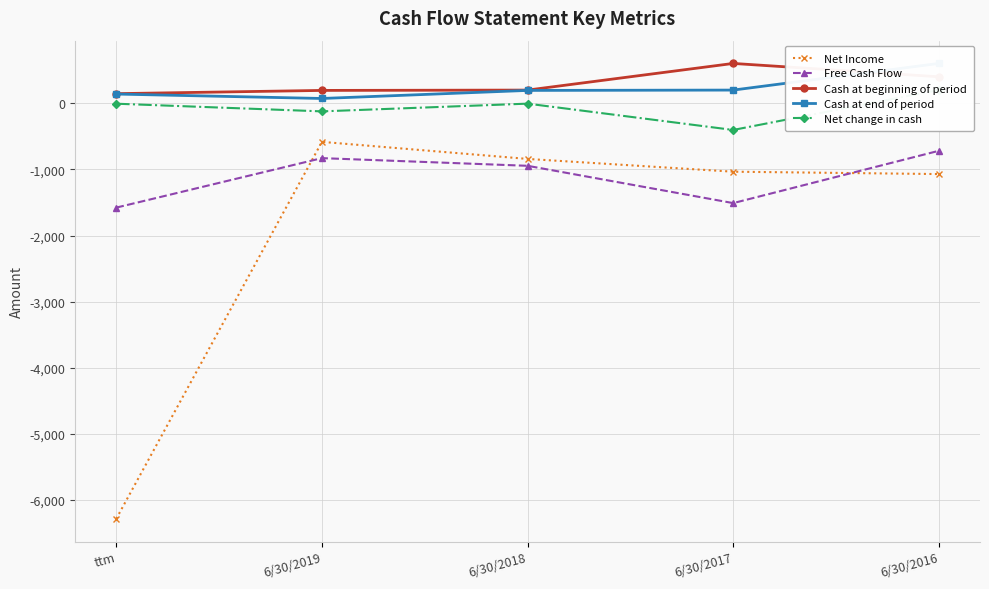

How many lines are shown in the chart?

5